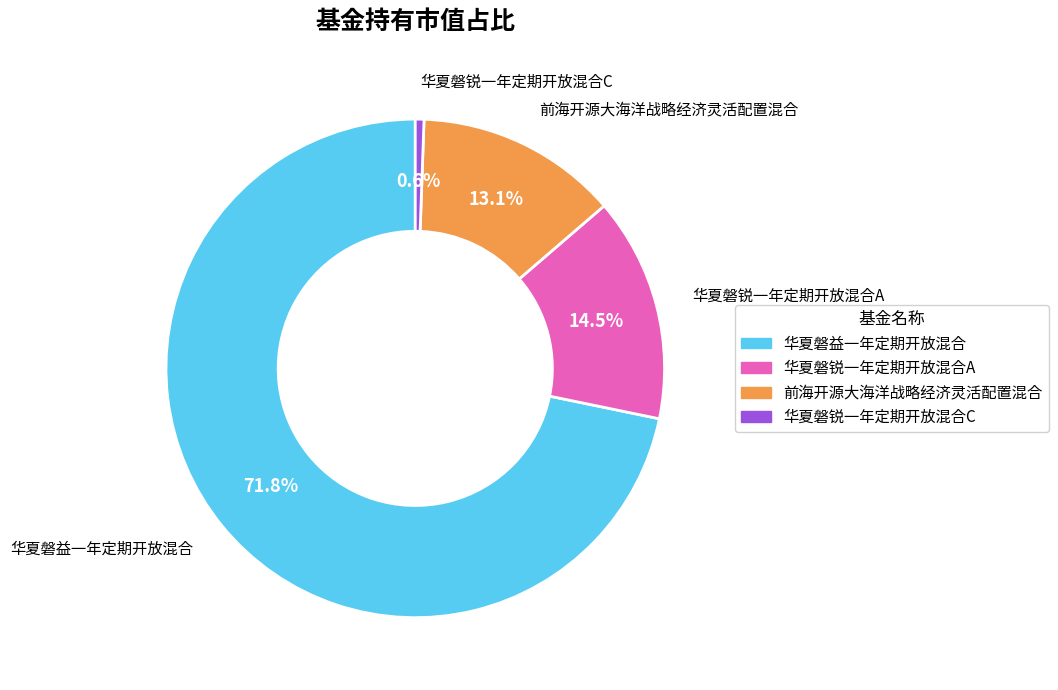

To the nearest percent, what is the difference between the largest and smallest slice percentages?

71%